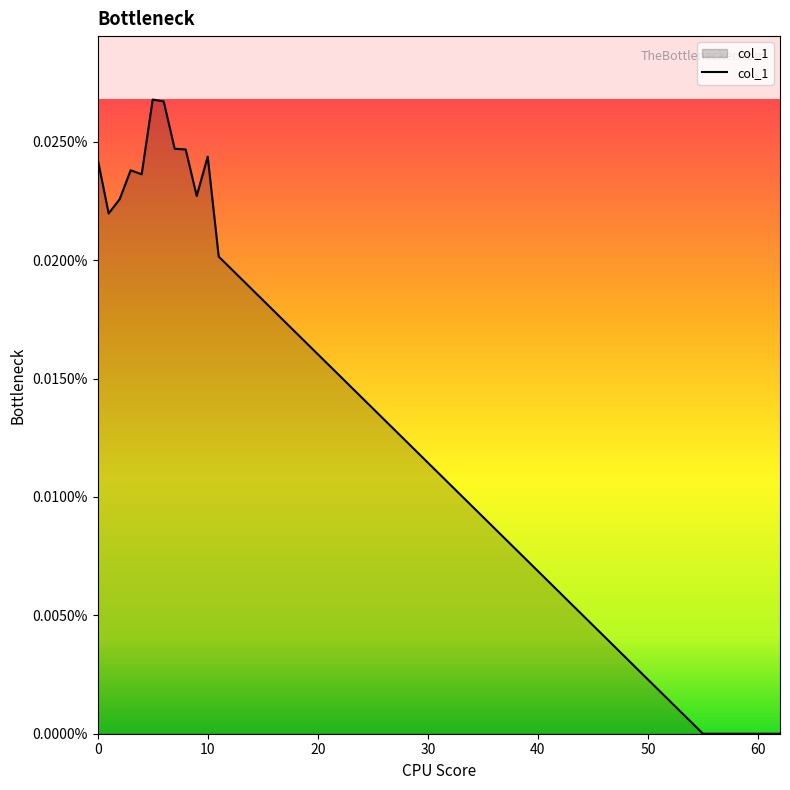

Does the chart have visible grid lines?

No